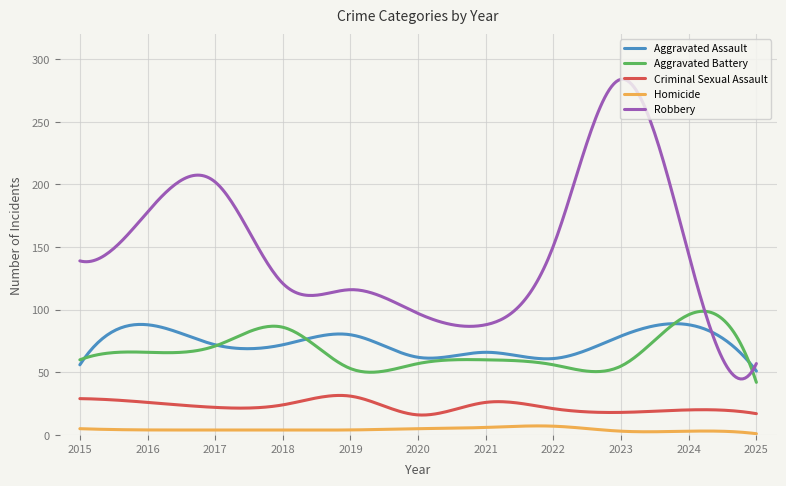

Which series has the largest range (max minus min)?

Robbery